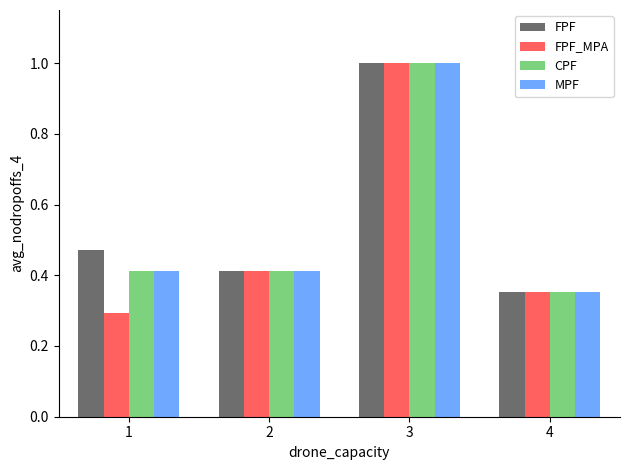

The MPF series shows 0.4 at 3. True or false?

False